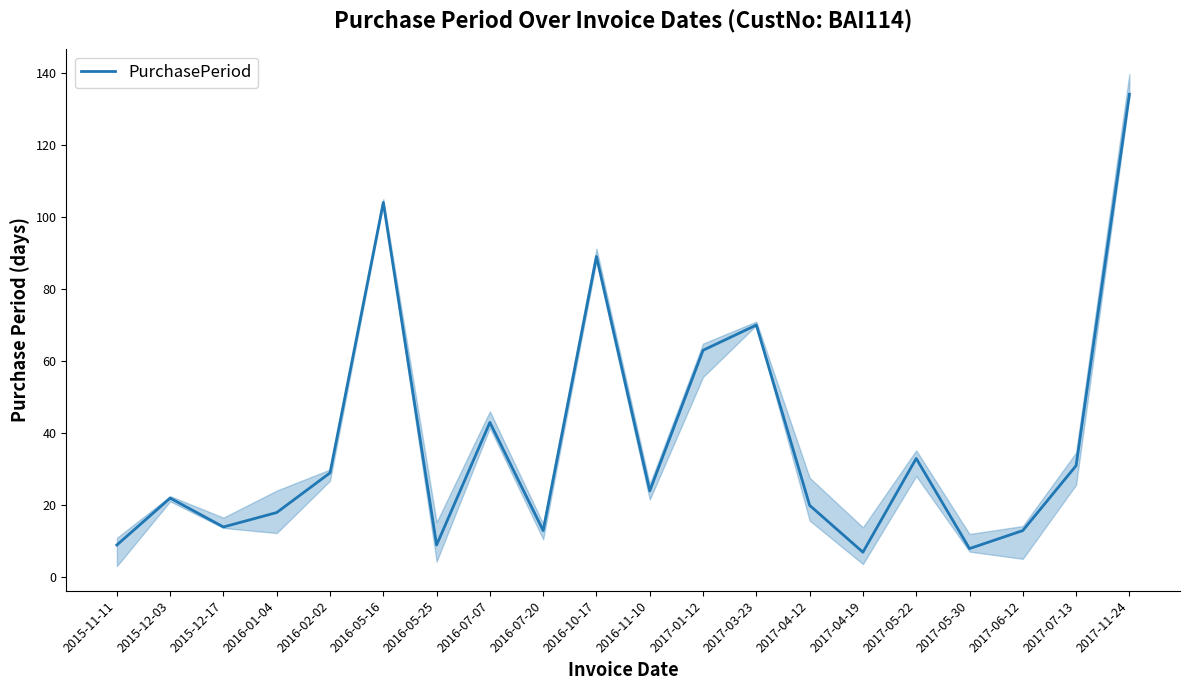

What is the difference between the second highest and minimum values?

97